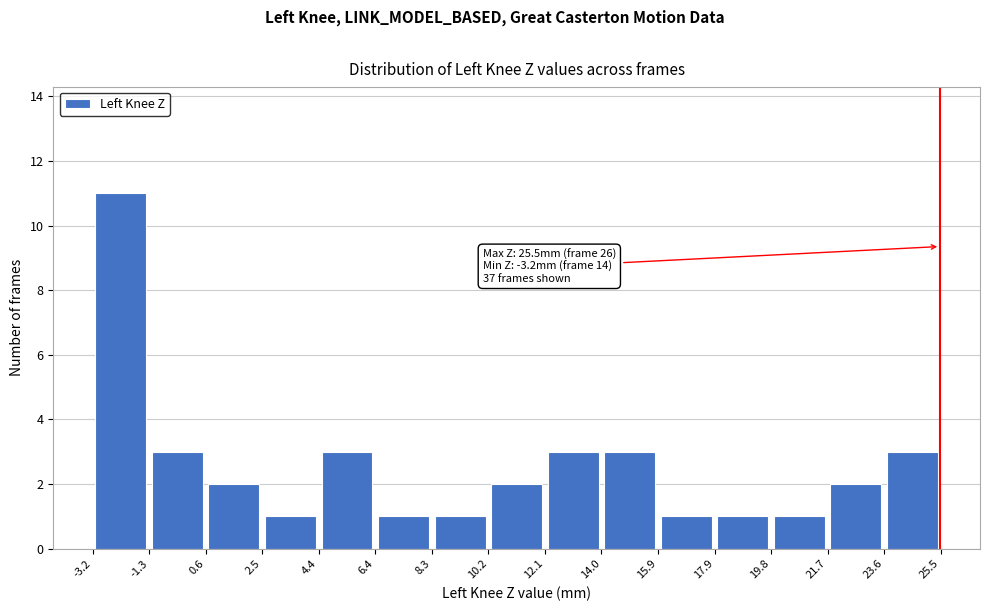

Over which range of the x-axis is the bar tallest?

-3.2 to -1.3